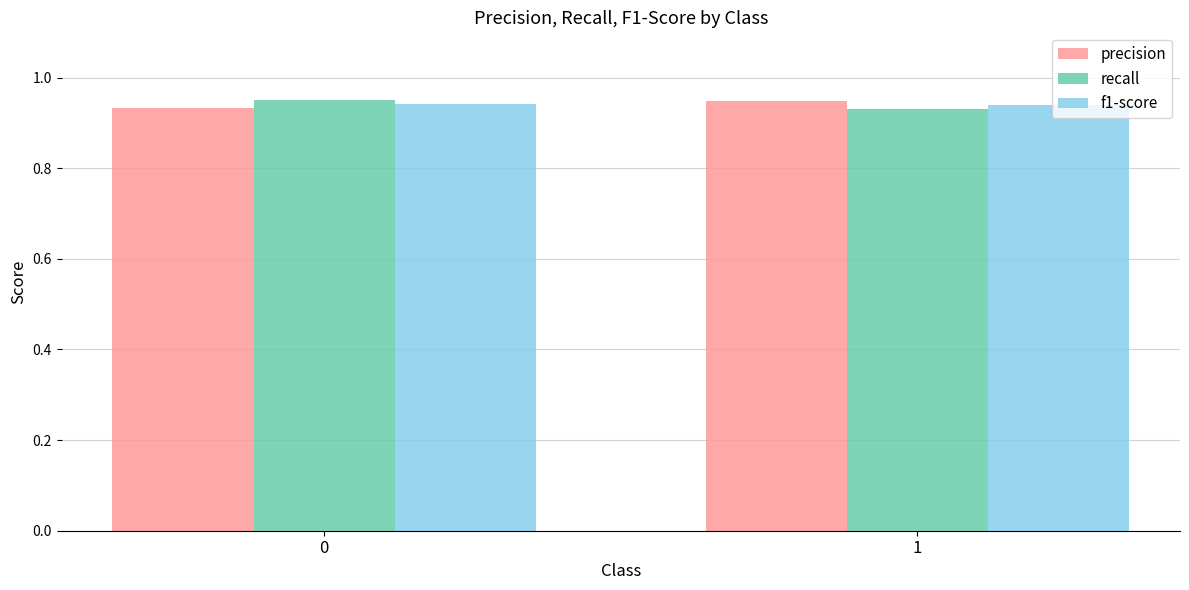

Rank the series at 1 from lowest to highest value.

recall, f1-score, precision